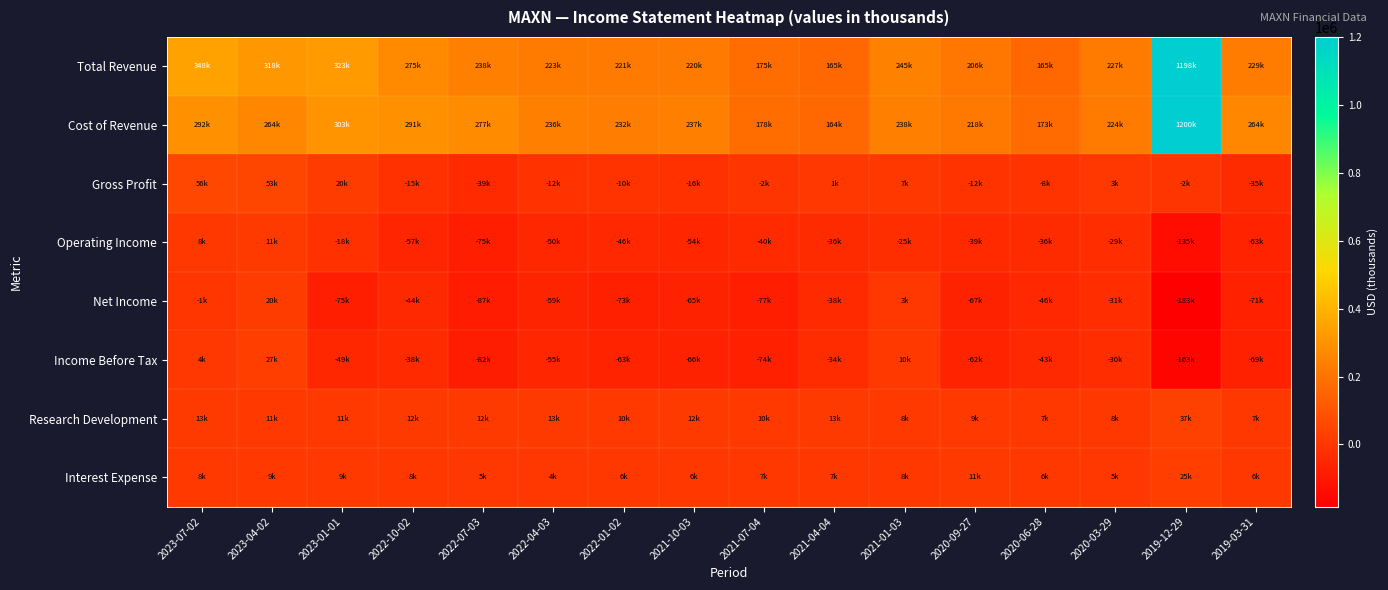

What is the spread (max minus min) of values at 2020-09-27?

286700